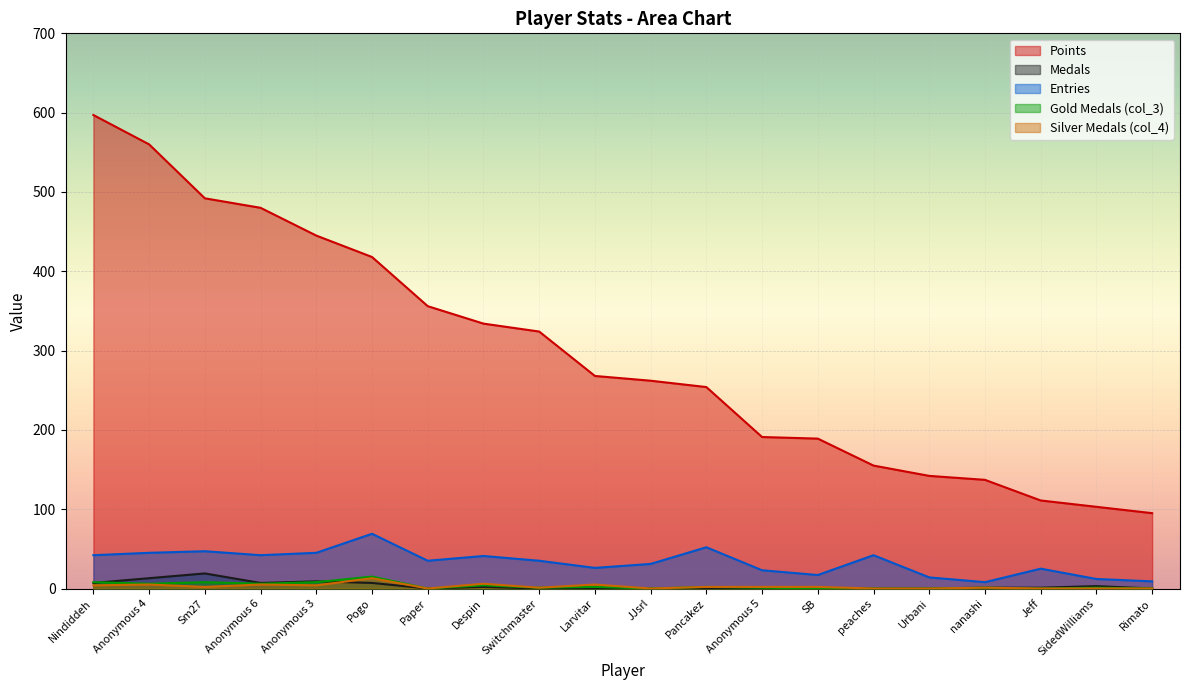

Reading left to right, extract all data points from this chart.

Points: 597	560	492	480	445	418	356	334	324	268	262	254	191	189	155	142	137	111	103	95
Medals: 7	13	19	7	9	7	0	2	0	0	0	0	0	0	0	0	1	1	3	0
Entries: 42	45	47	42	45	69	35	41	35	26	31	52	23	17	42	14	8	25	12	9
col_3: 8	6	8	6	8	15	0	4	1	2	0	2	1	0	0	0	1	0	1	0
col_4: 4	5	2	5	4	13	0	6	1	5	0	2	2	2	0	0	1	0	0	0